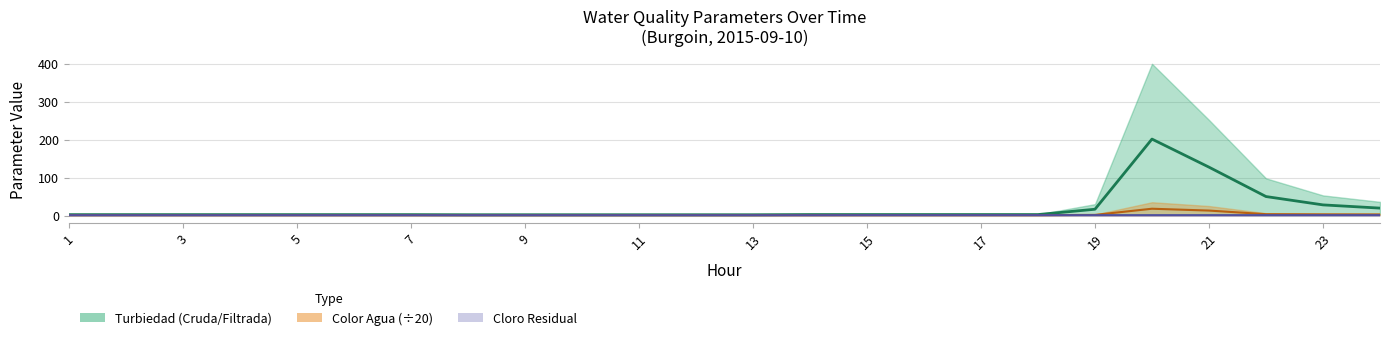

True or false: Color Media ÷20 and Turbiedad Media cross at least once.

False